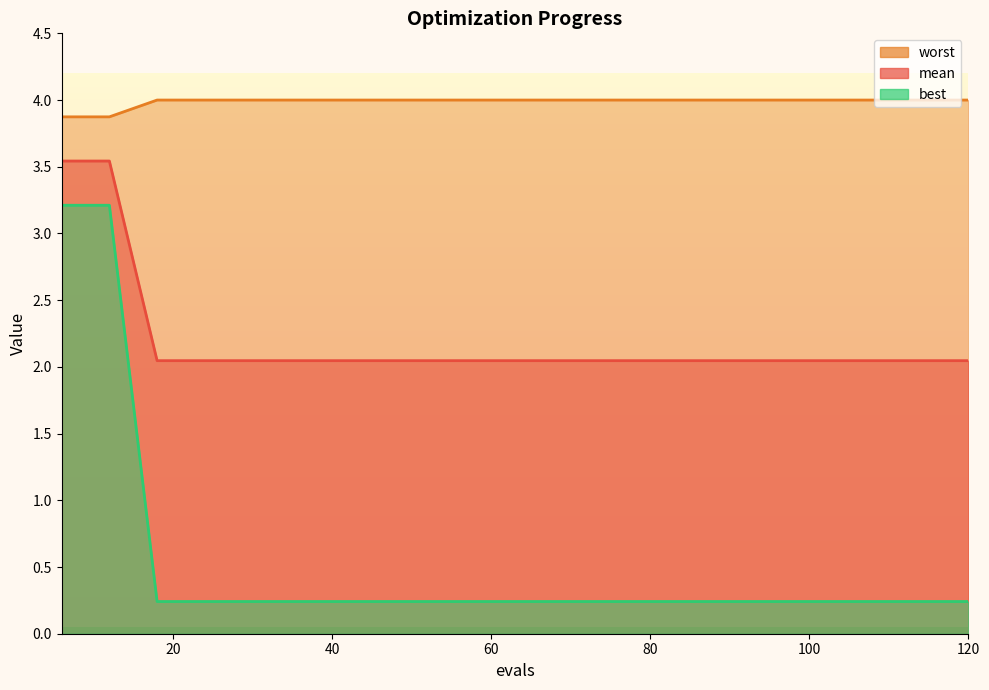

Rank the categories by mean value from highest to lowest.

6, 12, 18, 24, 30, 36, 42, 48, 54, 60, 66, 72, 78, 84, 90, 96, 102, 108, 114, 120